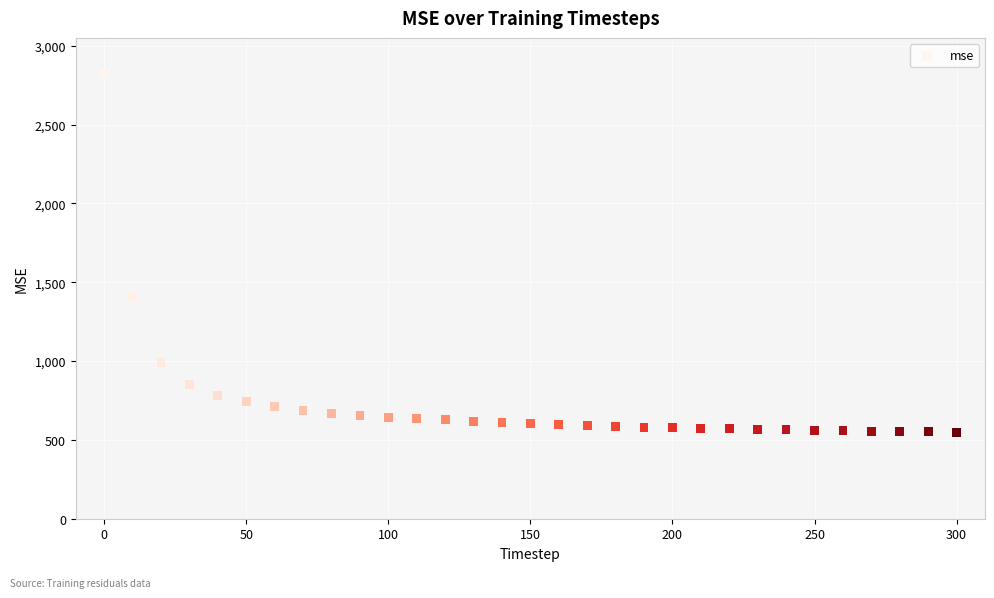

What Y value in the scatter plot is closest to 1686?

1409.1